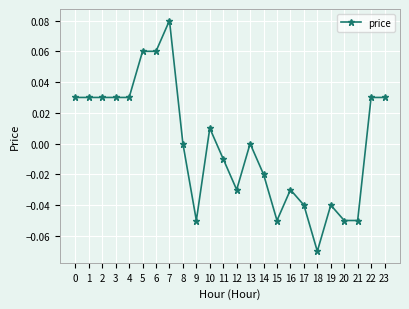

True or false: there are more than 0 points higher than both neighbors.

True